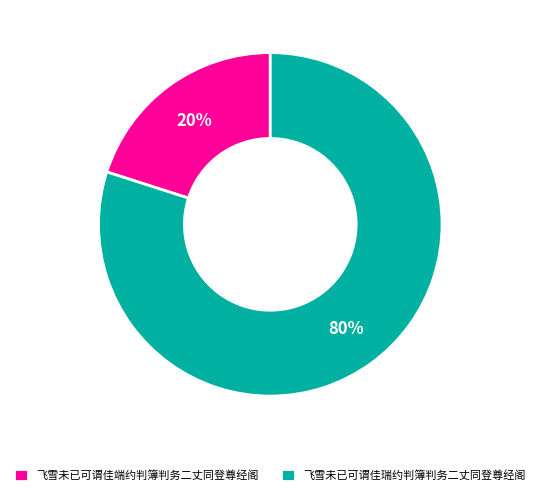

Which slice is the largest?

飞雪未已可谓佳瑞约判簿判务二丈同登尊经阁